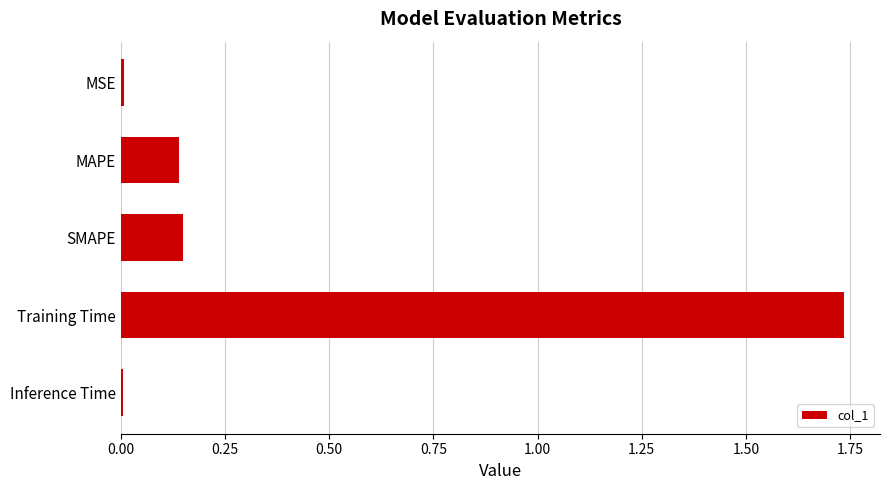

Is it true that the value at MSE is 0.0?

True